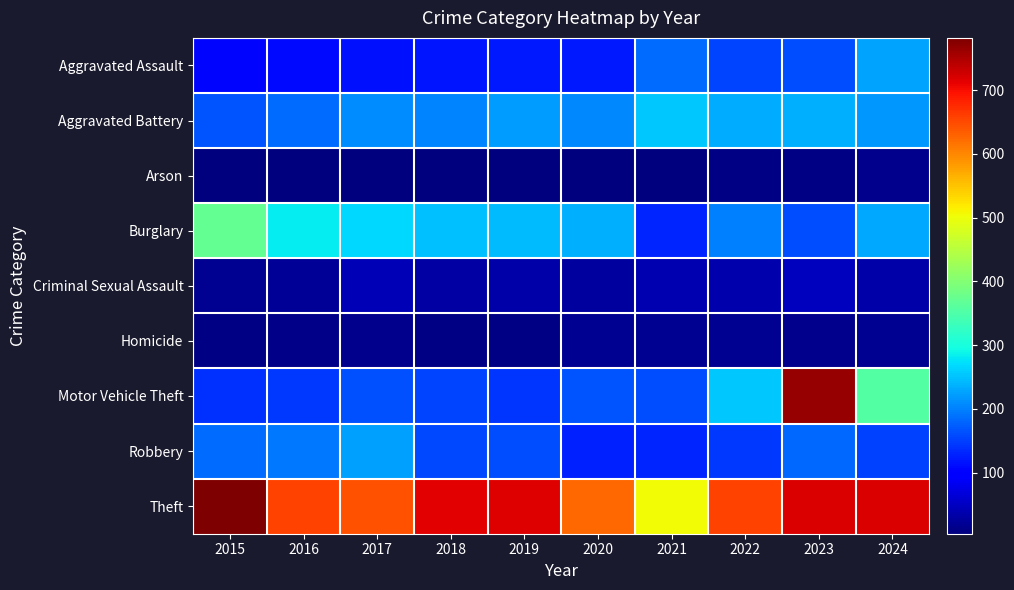

Reading left to right, transcribe all the data shown in this chart.

Aggravated Assault: 2015=107	2016=109	2017=115	2018=117	2019=121	2020=120	2021=184	2022=154	2023=160	2024=227
Aggravated Battery: 2015=166	2016=185	2017=209	2018=204	2019=220	2020=207	2021=254	2022=234	2023=236	2024=217
Arson: 2015=5	2016=4	2017=5	2018=4	2019=6	2020=6	2021=4	2022=8	2023=9	2024=14
Burglary: 2015=369	2016=283	2017=266	2018=248	2019=246	2020=237	2021=129	2022=200	2023=162	2024=230
Criminal Sexual Assault: 2015=19	2016=22	2017=43	2018=30	2019=34	2020=26	2021=40	2022=36	2023=49	2024=34
Homicide: 2015=10	2016=11	2017=16	2018=9	2019=10	2020=17	2021=19	2022=18	2023=15	2024=18
Motor Vehicle Theft: 2015=138	2016=145	2017=164	2018=153	2019=143	2020=167	2021=162	2022=255	2023=765	2024=355
Robbery: 2015=186	2016=193	2017=225	2018=156	2019=160	2020=127	2021=131	2022=146	2023=183	2024=151
Theft: 2015=782	2016=655	2017=644	2018=715	2019=718	2020=626	2021=503	2022=657	2023=719	2024=721